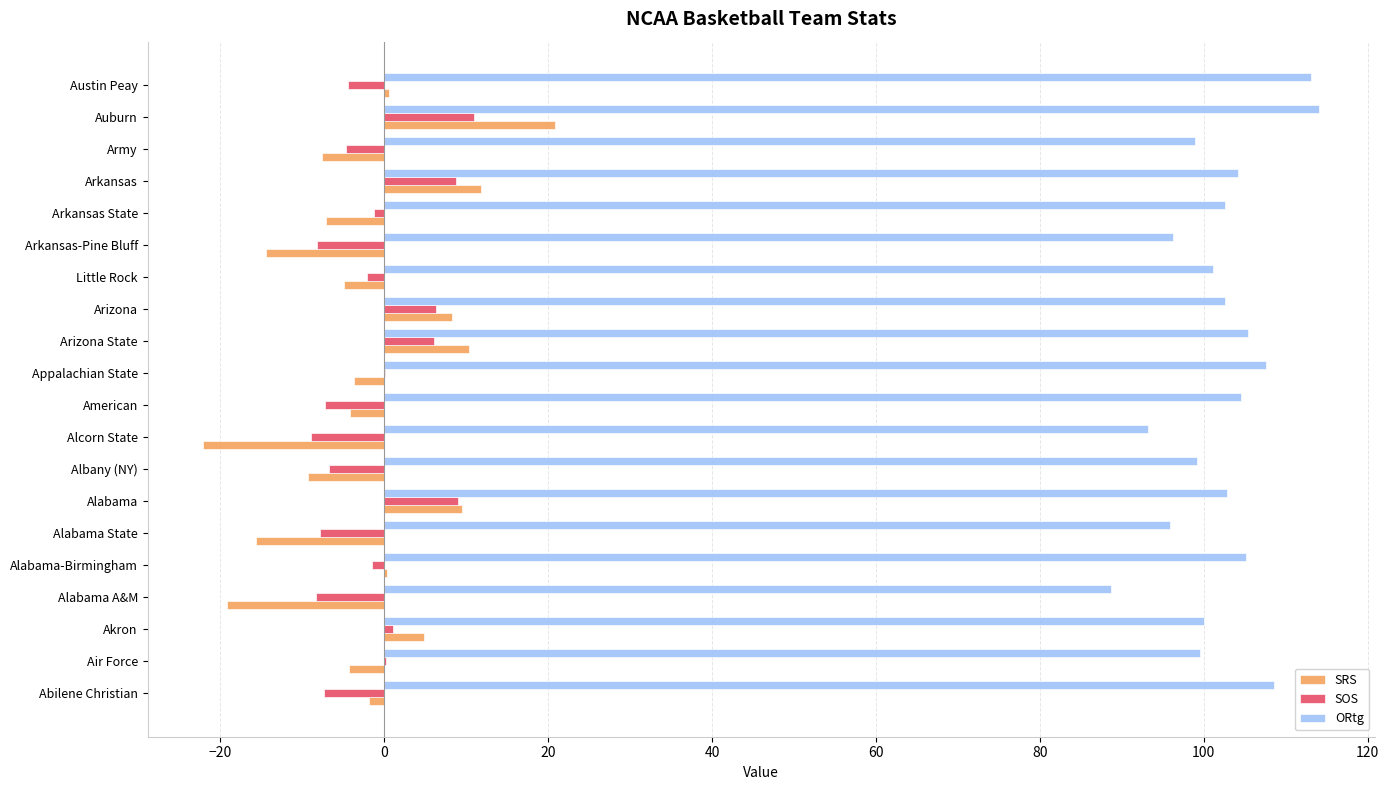

Which series has the largest total across all categories?

ORtg